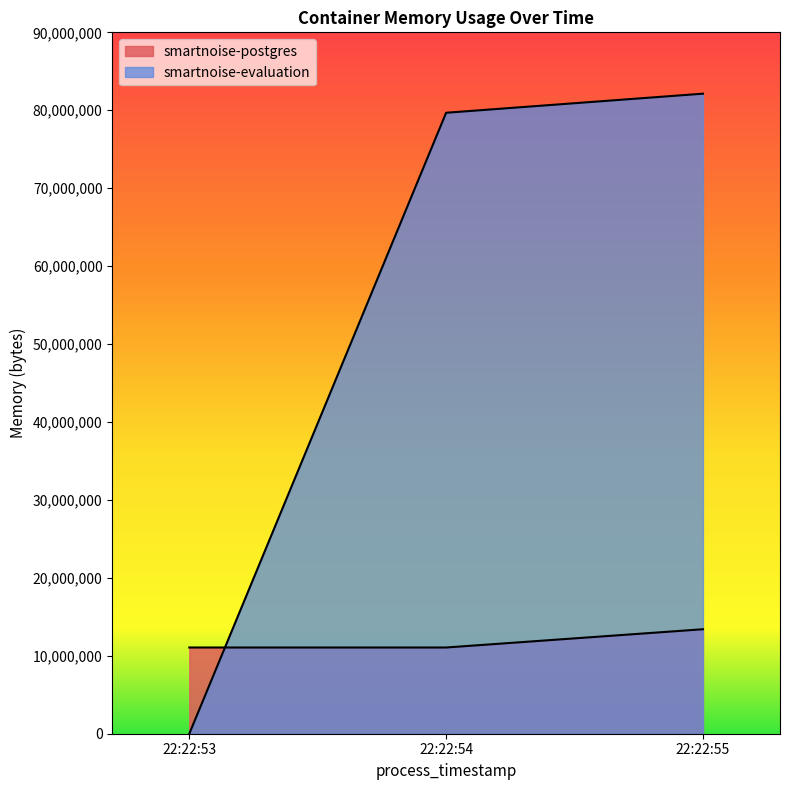

At which category does the chart reach its minimum across all series?

22:22:53